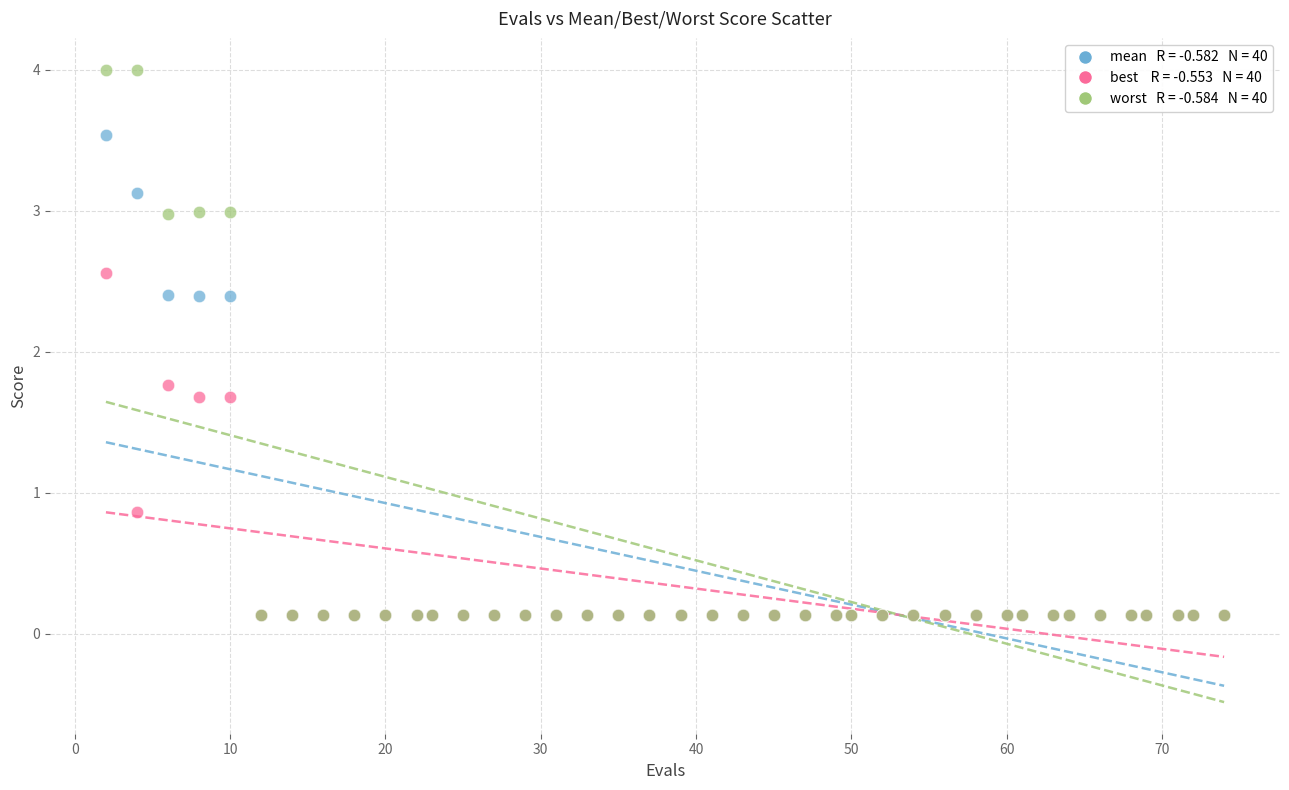

Across all series, what Y value is closest to 2?

1.8